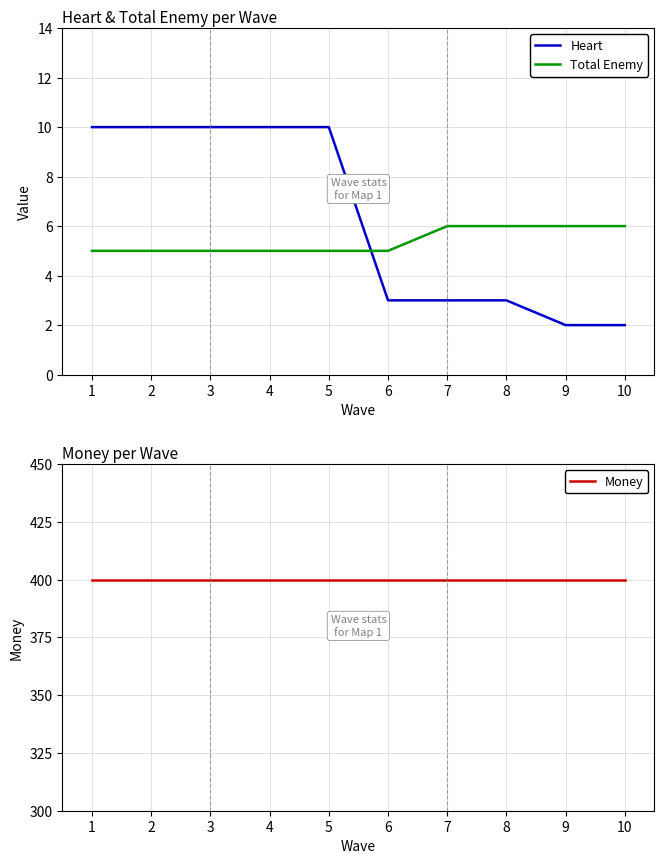

What is the greatest value displayed?

400